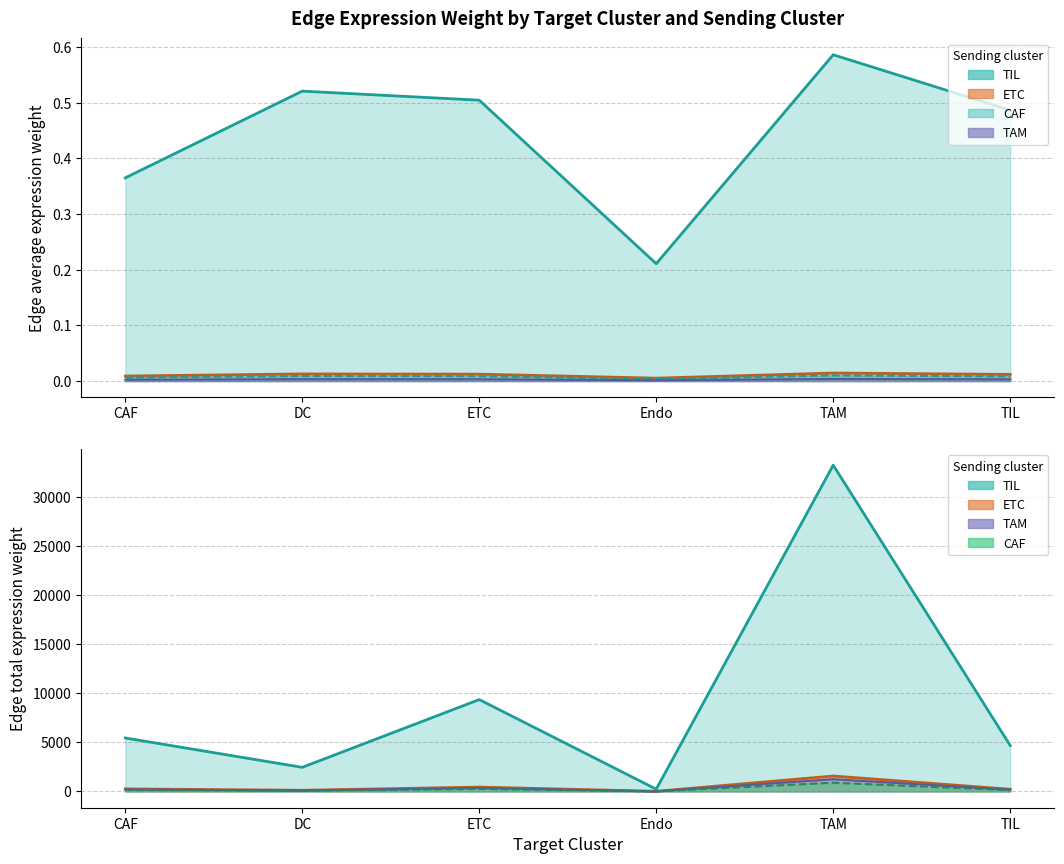

At how many categories does at least one series exceed 0?

6